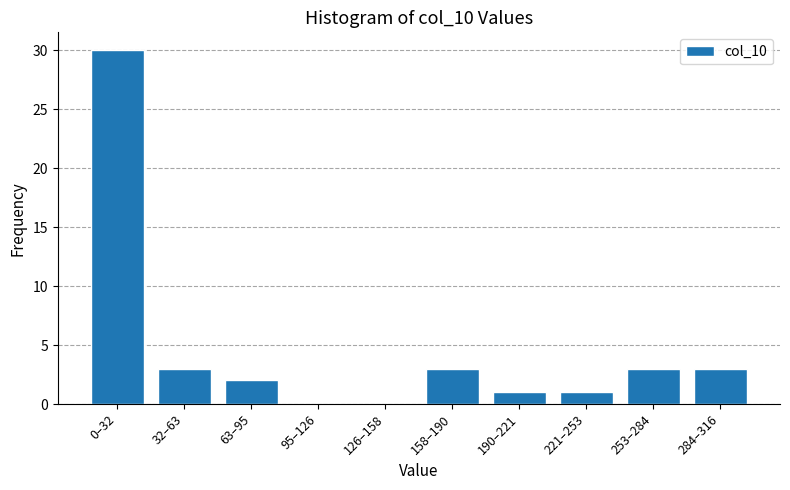

Reading left to right, transcribe all the data shown in this chart.

0–32=30	32–63=3	63–95=2	95–126=0	126–158=0	158–190=3	190–221=1	221–253=1	253–284=3	284–316=3